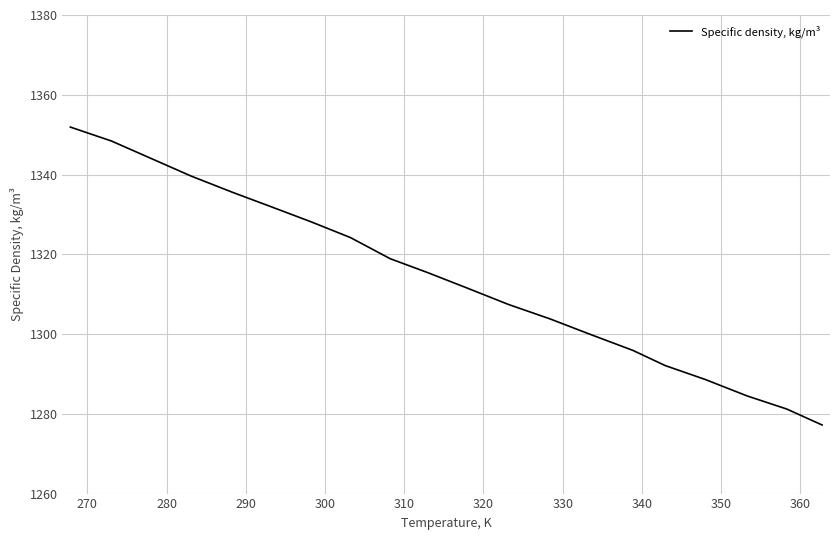

Reading left to right, extract all data points from this chart.

1351.9	1348.4	1339.6	1335.5	1332.2	1328.2	1324.2	1318.9	1315.3	1311.5	1307.4	1303.8	1299.9	1295.9	1292.1	1288.6	1284.5	1281.2	1277.2